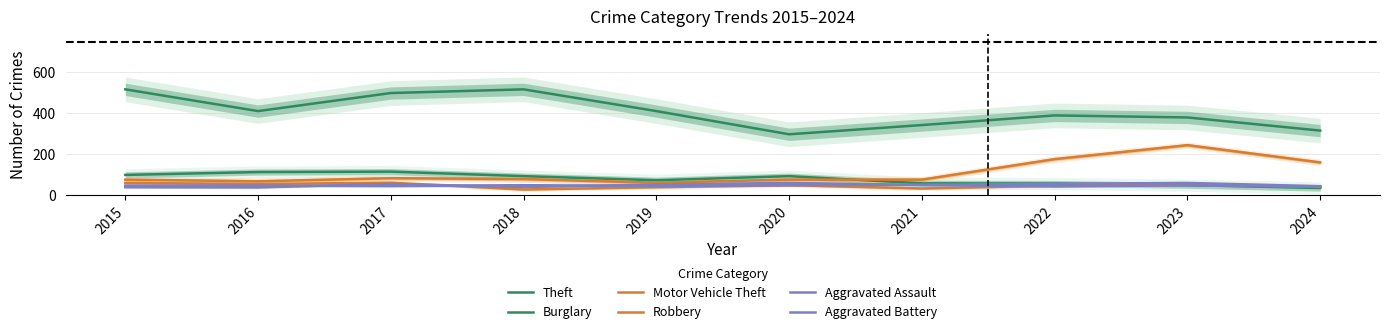

True or false: Aggravated Battery has a value of 49 at 2021.

True